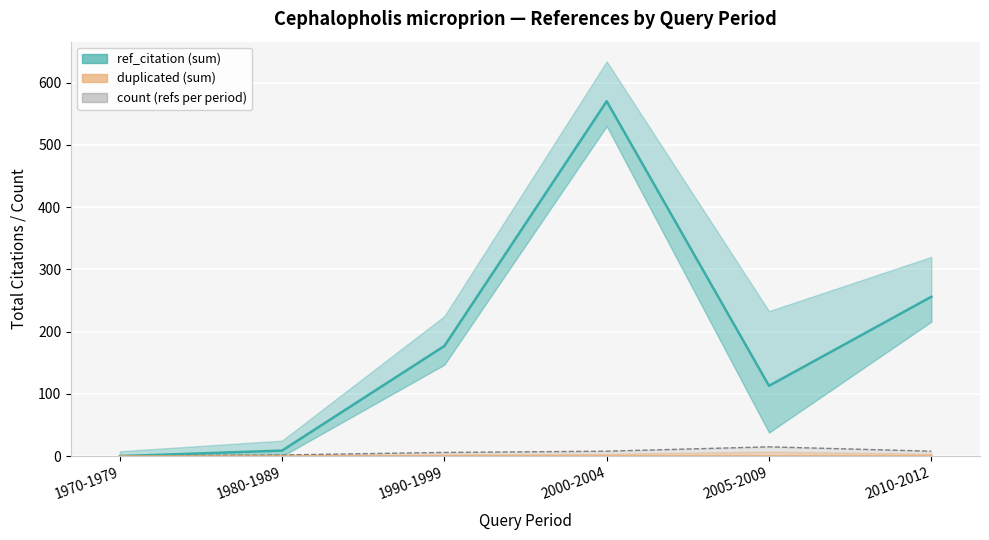

Where is the first local minimum for ref_citation?

2005-2009